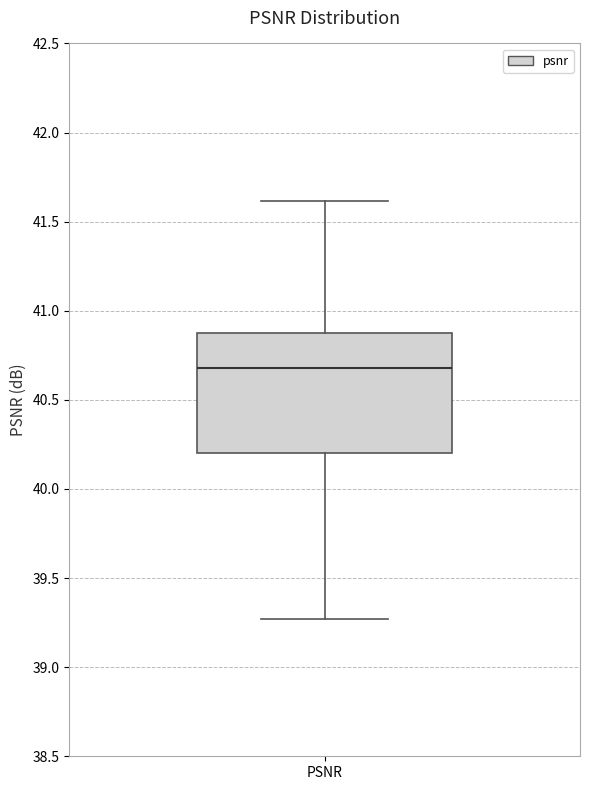

Transcribe this box plot: give where the median line is, the range the box spans, and where the two whiskers end, as read against the y-axis. The values are not printed on the chart, so give them approximately, as read against the axis.

median 40.70, box 40.20 to 40.85, whiskers 39.25 to 41.60